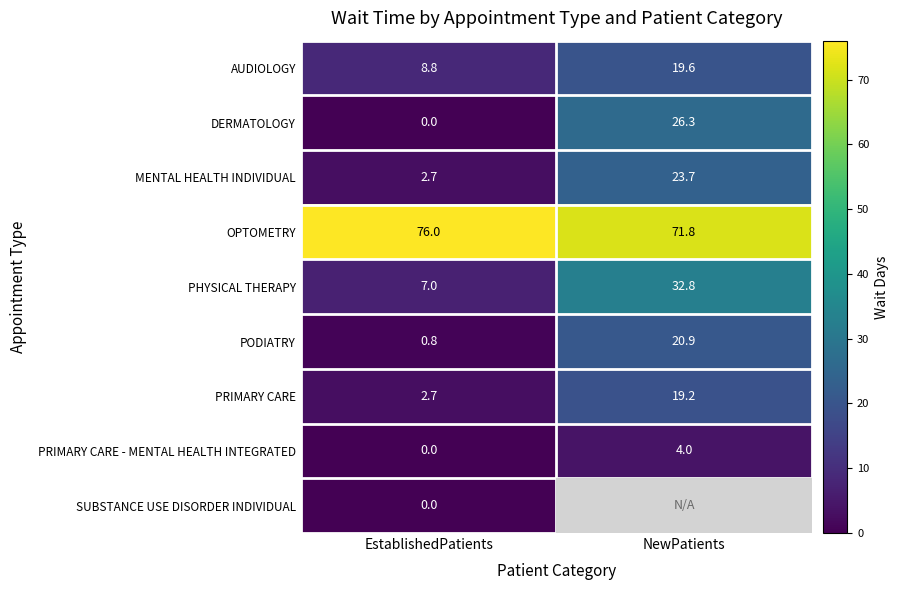

Is the value of PRIMARY CARE at NewPatients greater than the value of PRIMARY CARE - MENTAL HEALTH INTEGRATED at NewPatients?

Yes